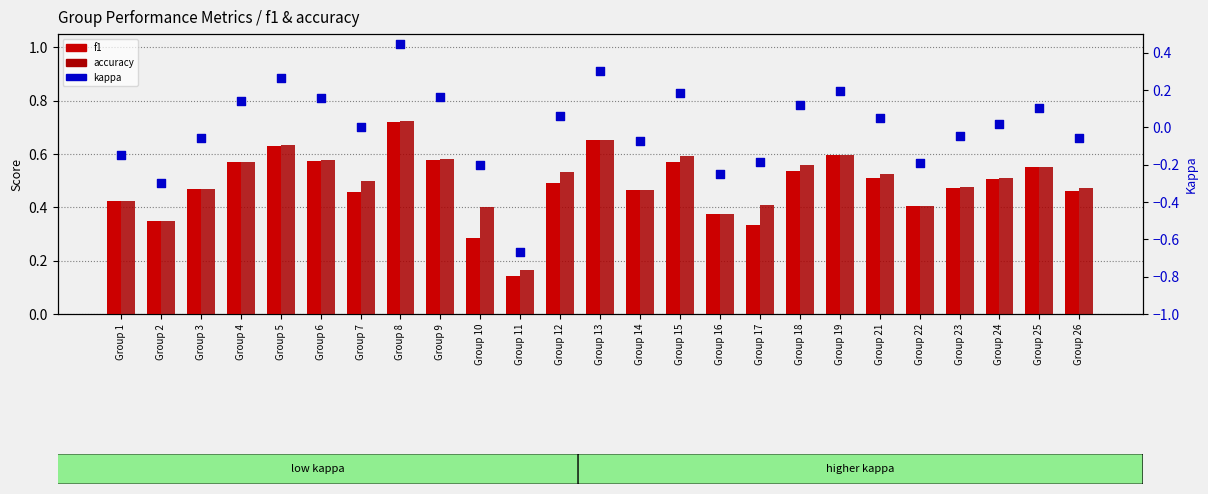

At how many categories does at least one series exceed 0?

25